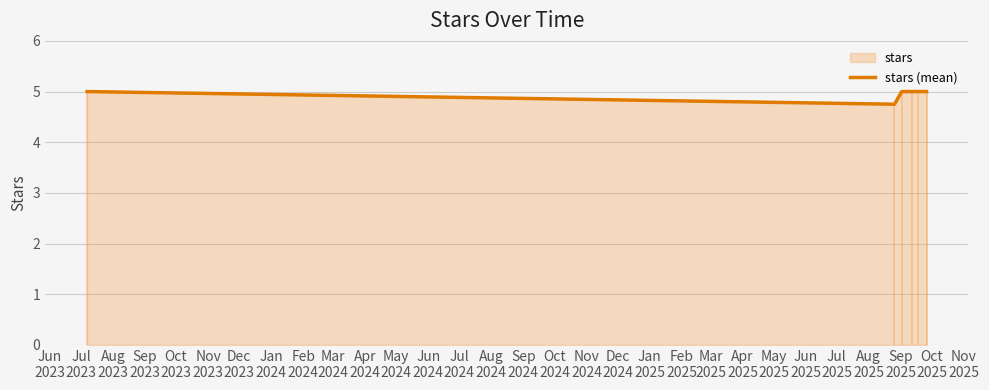

What is the lowest value of the stars (mean) series?

4.8